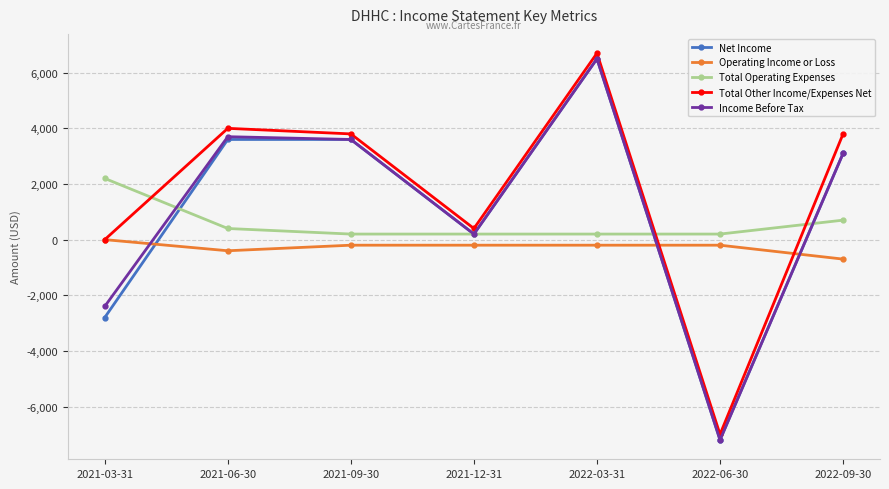

What is the difference between the maximum and second lowest values in the Net Income series?

9300